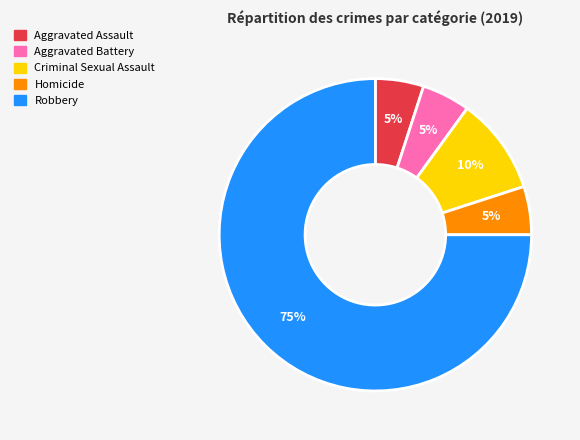

Is the sum of Aggravated Battery and Homicide greater than half?

No